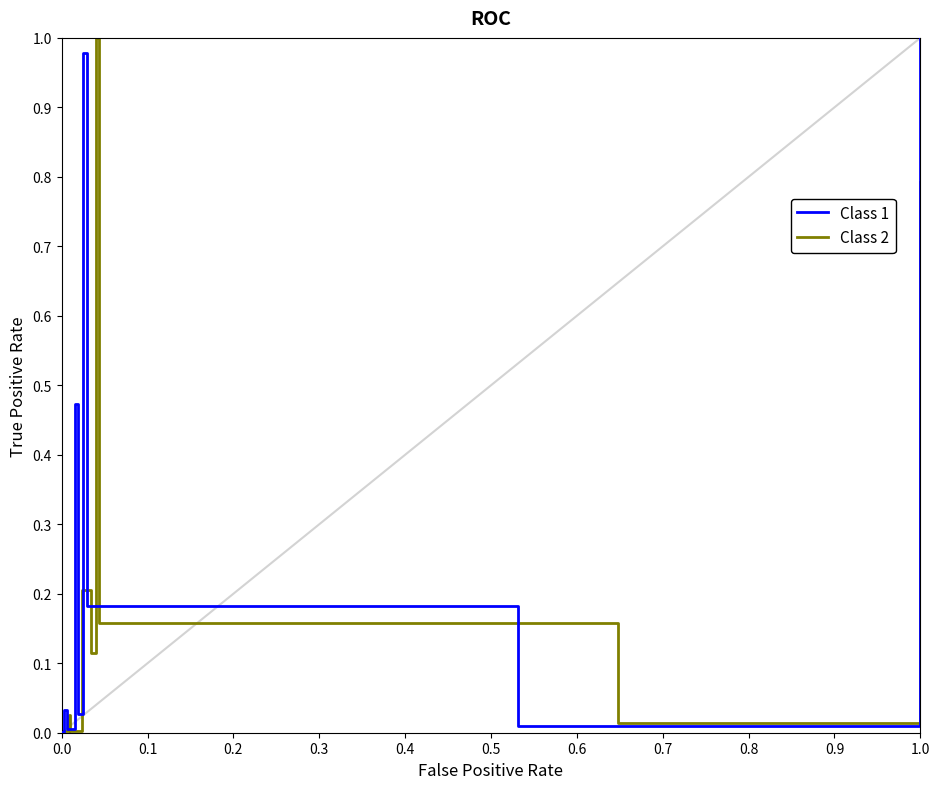

Which series has the largest total across all categories?

Class 1